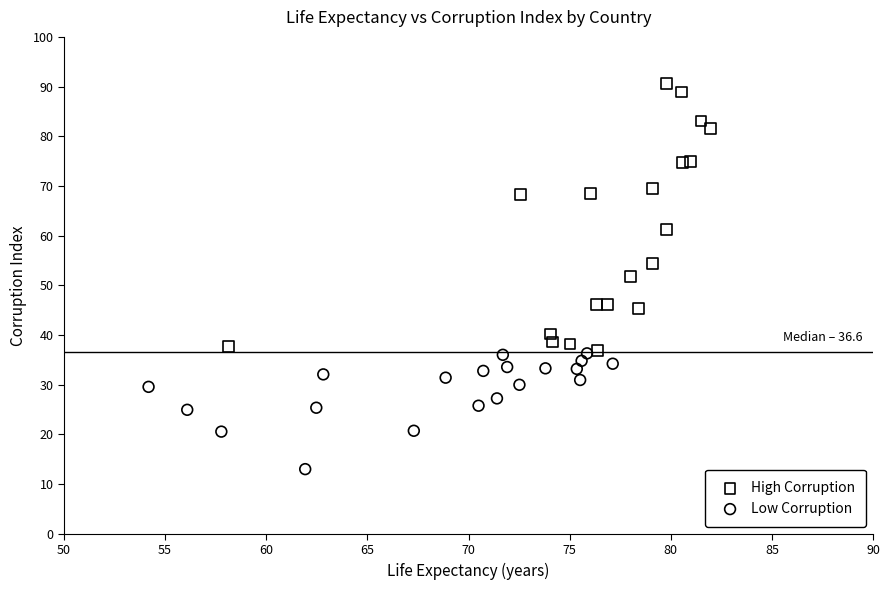

What are all the series names shown in the legend?

High Corruption, Low Corruption